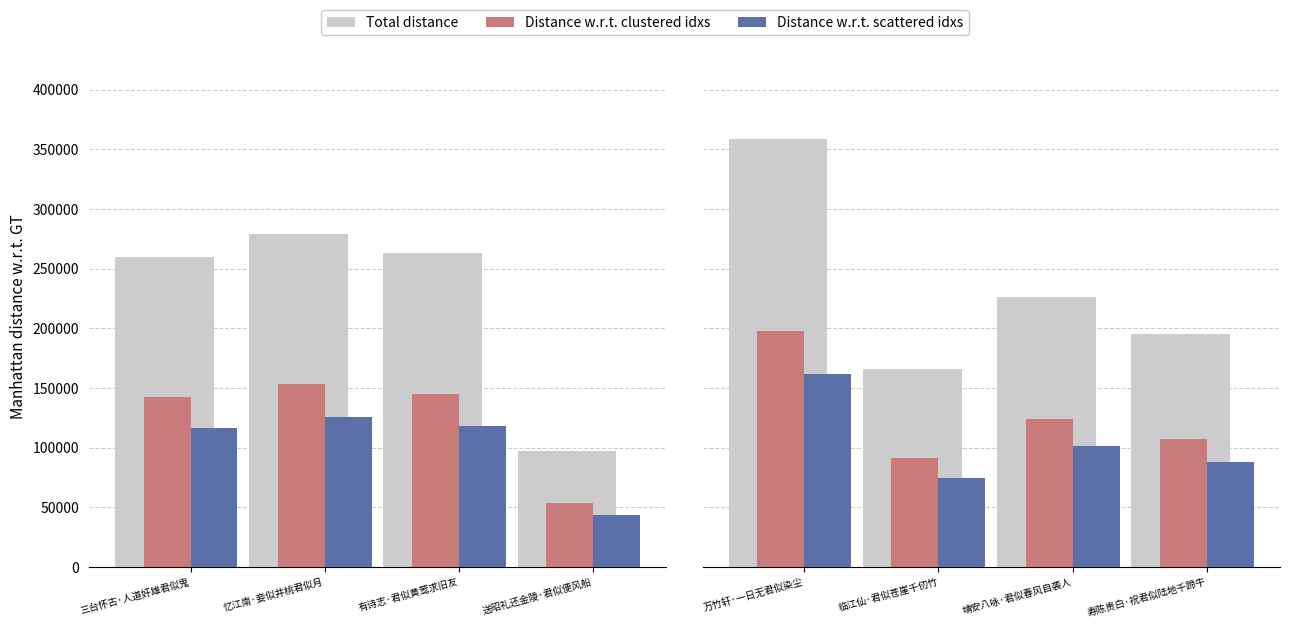

At 靖安八咏·君似春风自袭人, list the series in order from smallest to largest.

Distance w.r.t. scattered idxs, Distance w.r.t. clustered idxs, Total distance